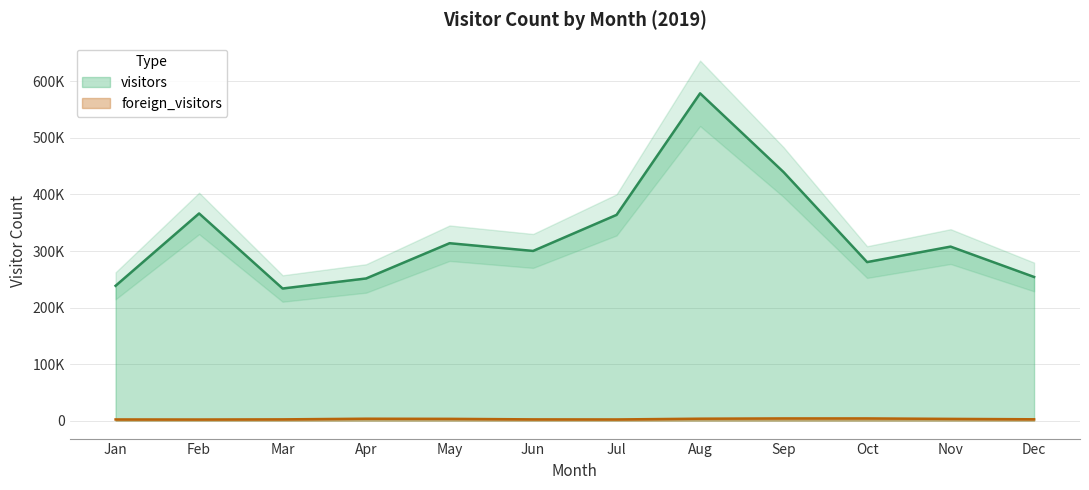

What are all the series names shown in the legend?

visitors, foreign_visitors